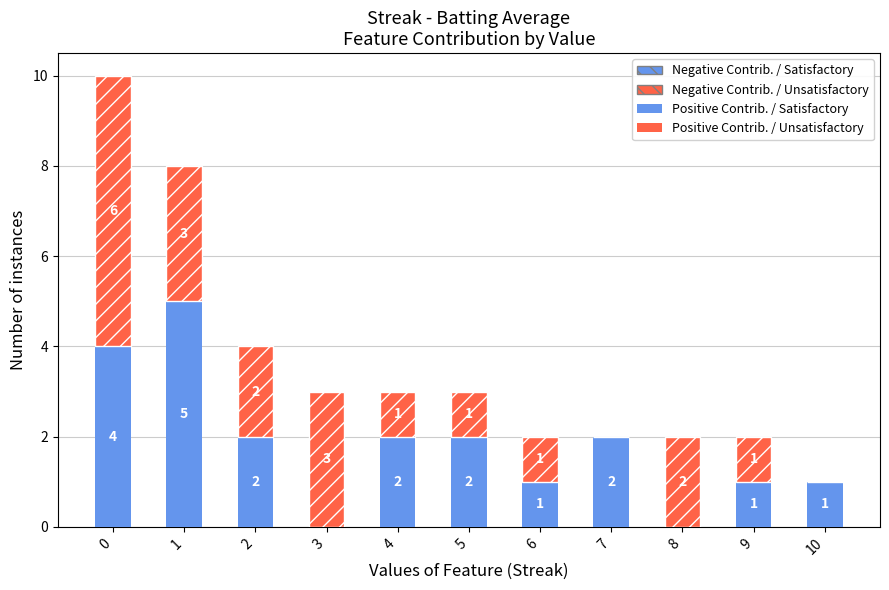

What is the sum of the Positive Contrib. / Satisfactory values at 1 and 10?

6